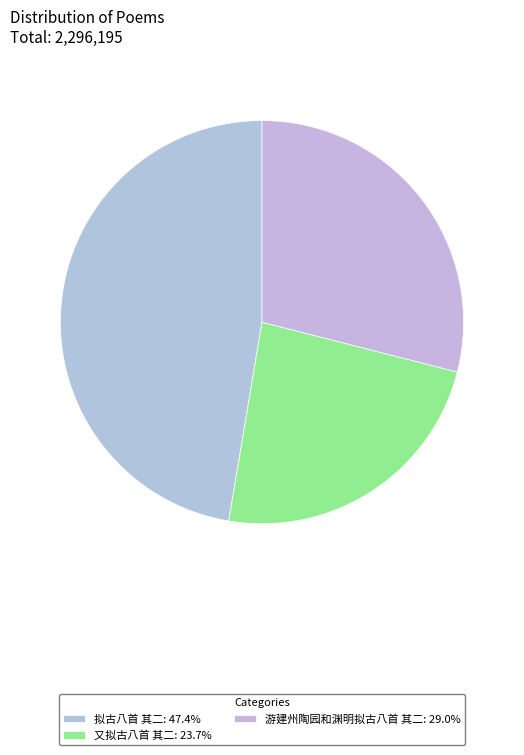

To the nearest percent, what is the difference between the largest and smallest slice percentages?

24%